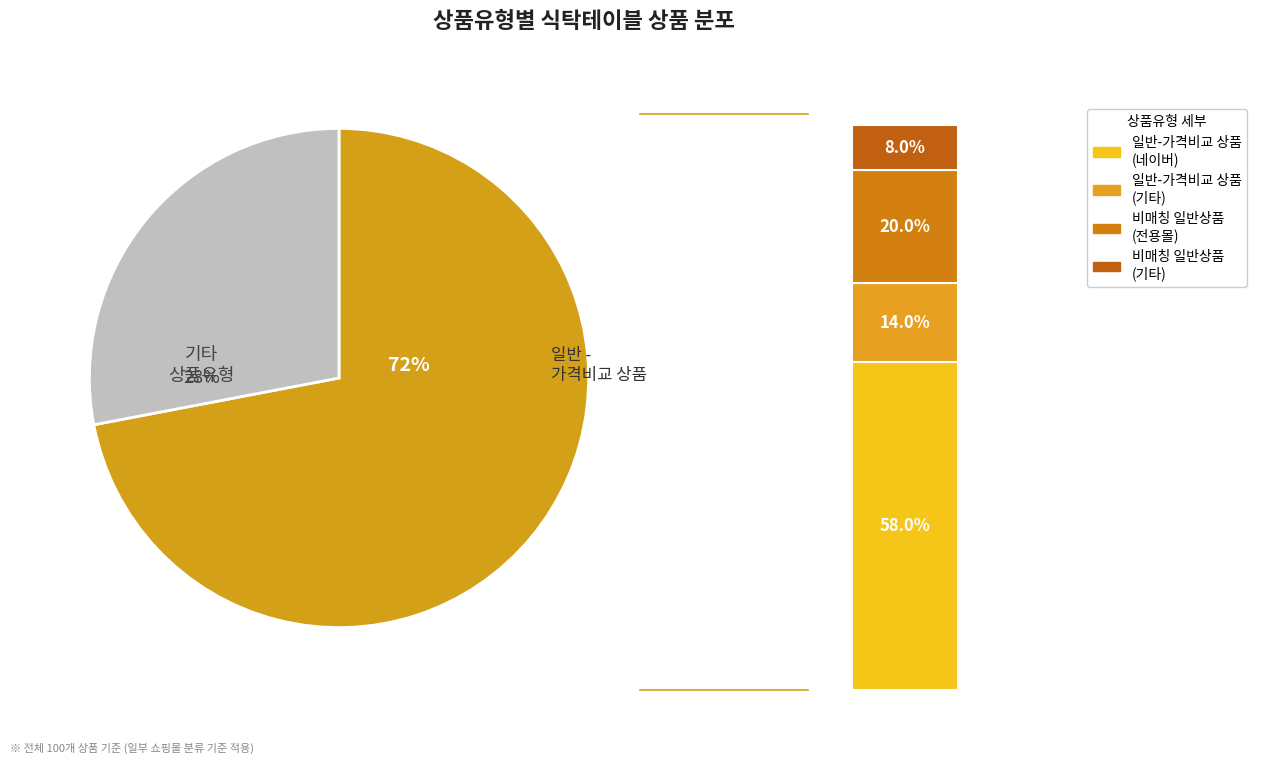

Is 일반 - 가격비교 비매칭 일반상품 the majority of the pie?

No